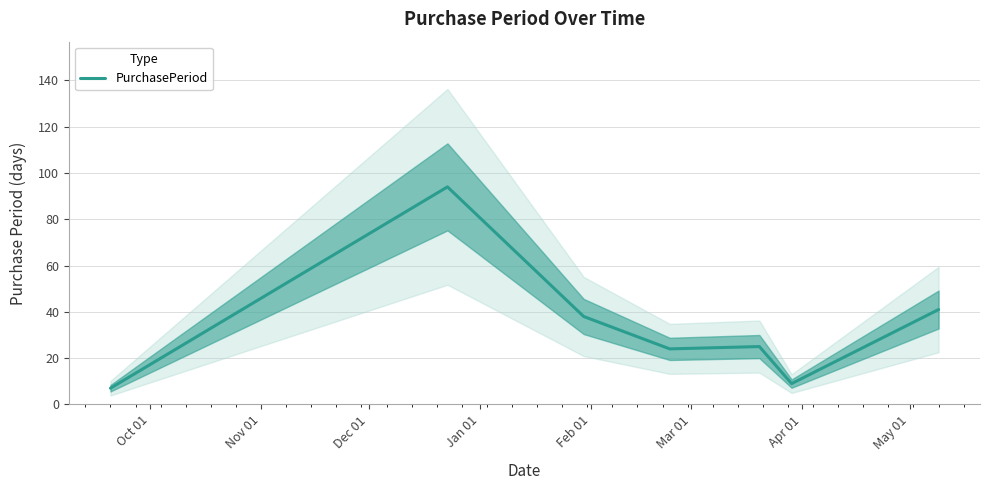

What is the maximum value for PurchasePeriod?

94